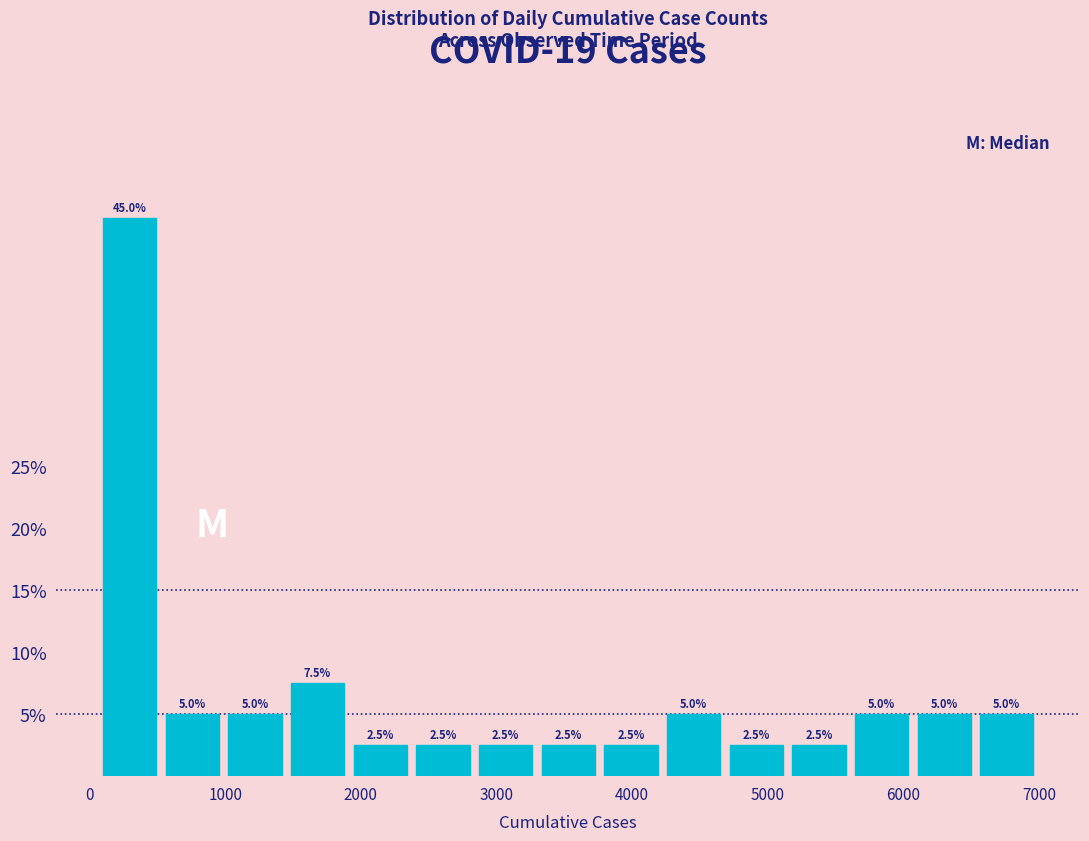

How tall is the bar that spans 4200 to 4700 on the x-axis? The bar edges are not printed on the chart, so give them approximately, as read against the axis.

5.0